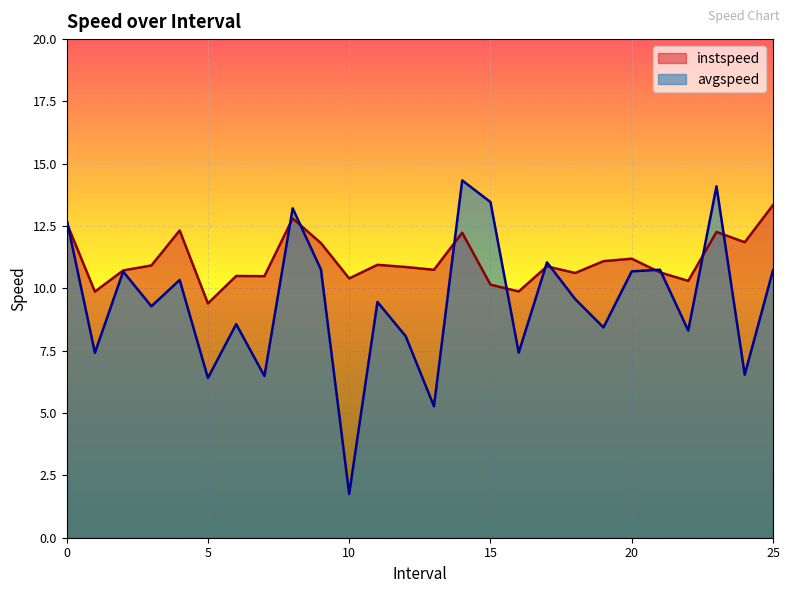

Which series has the largest total across all categories?

instspeed